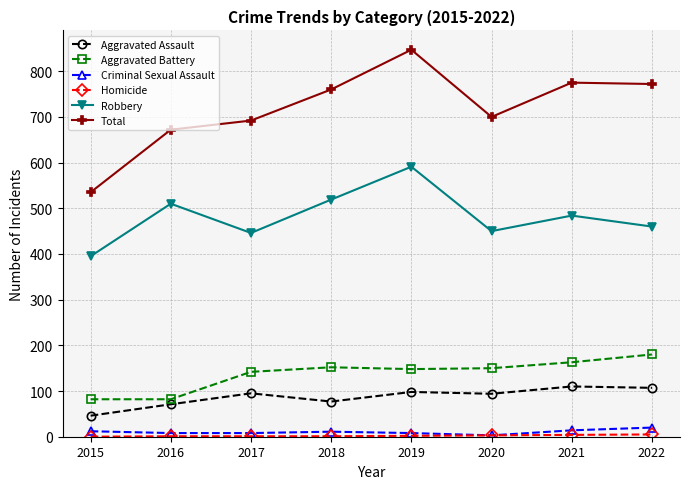

At which category does the chart reach its peak across all series?

2019